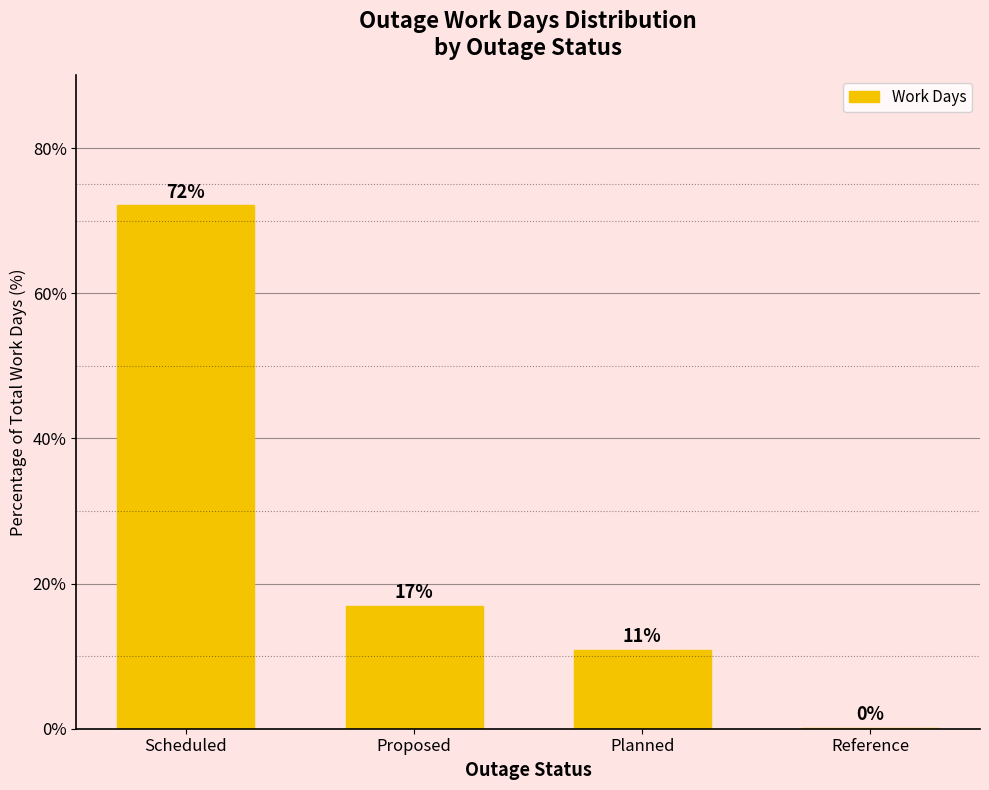

At which label does the data first exceed 16?

Scheduled